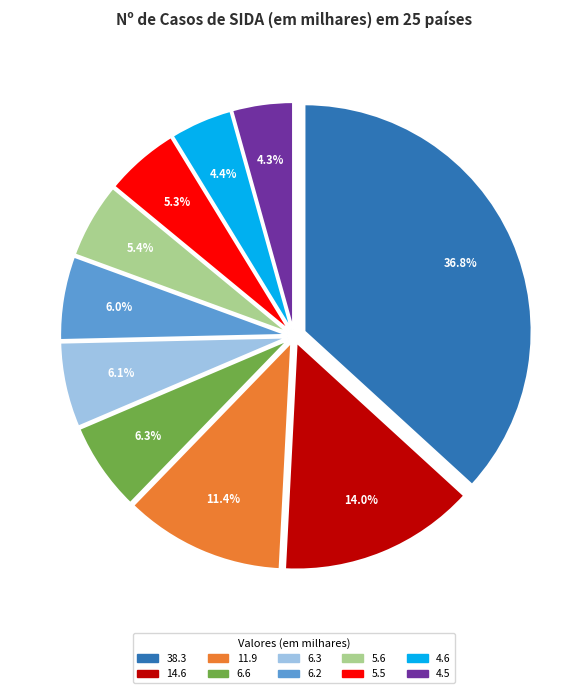

Which slice is the largest?

38.3